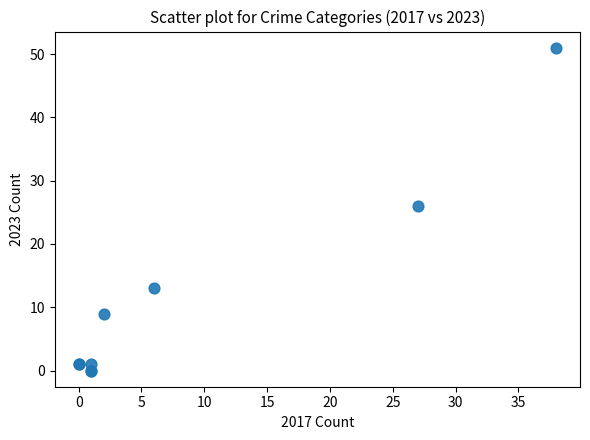

What Y value in the scatter plot is closest to 25?

26